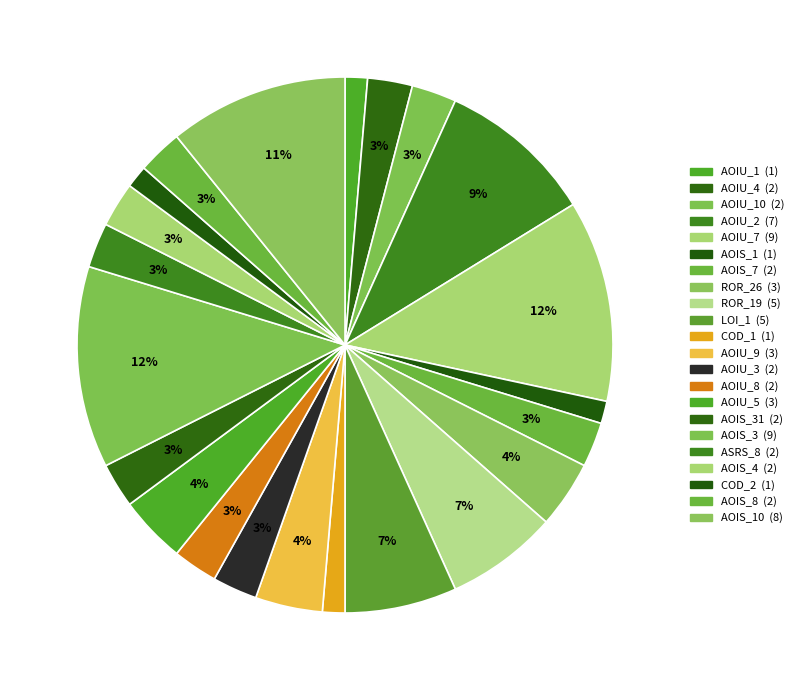

Is there a majority slice in this chart?

No